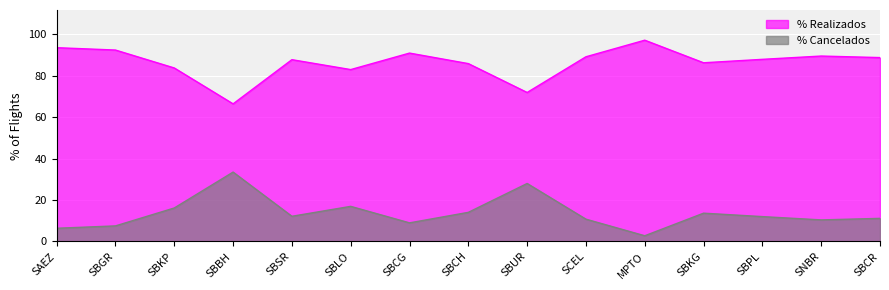

What is the label of the 12th point from the left?

SBKG